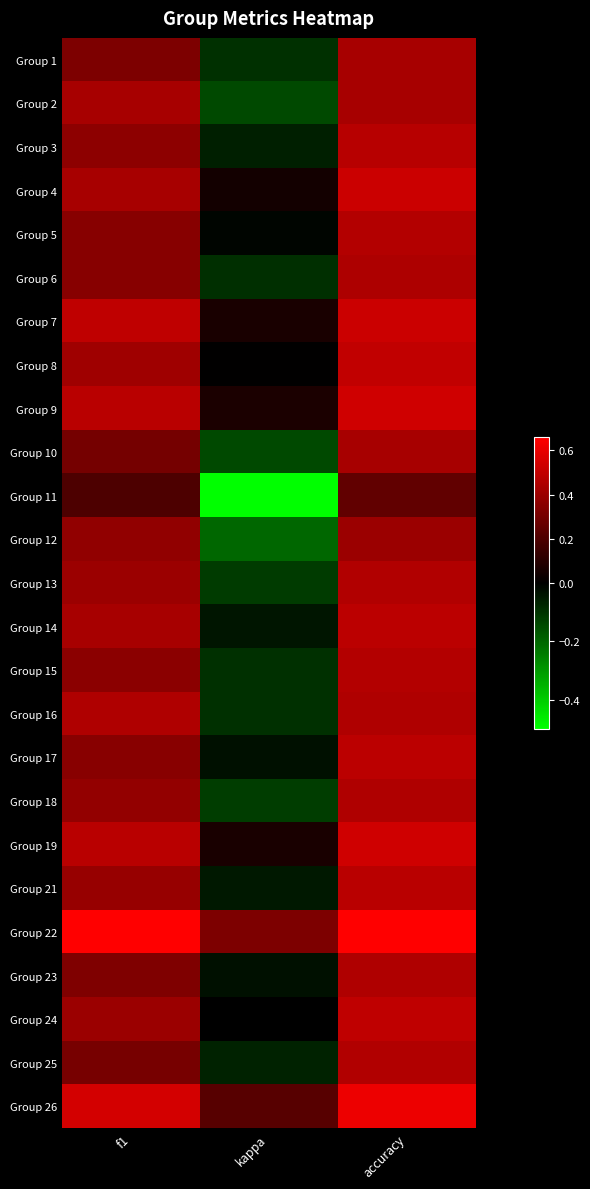

At which category is the sum across all series the highest?

accuracy